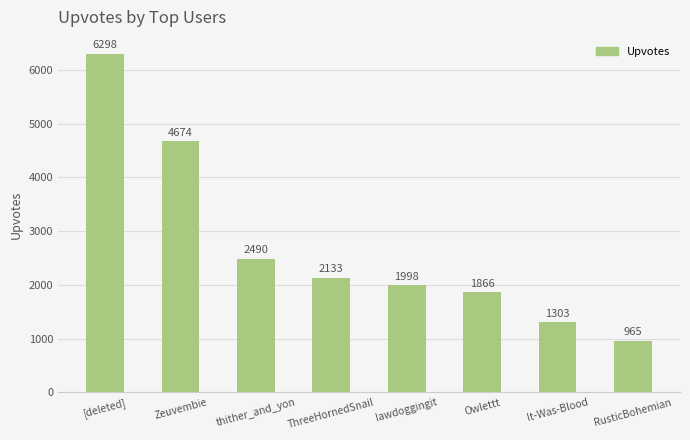

Are the bars grouped side by side (vs. stacked)?

No